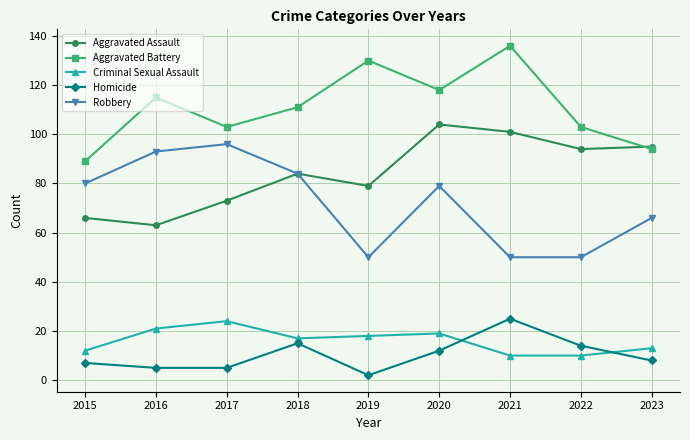

Does the chart display data point markers on the line(s)?

Yes